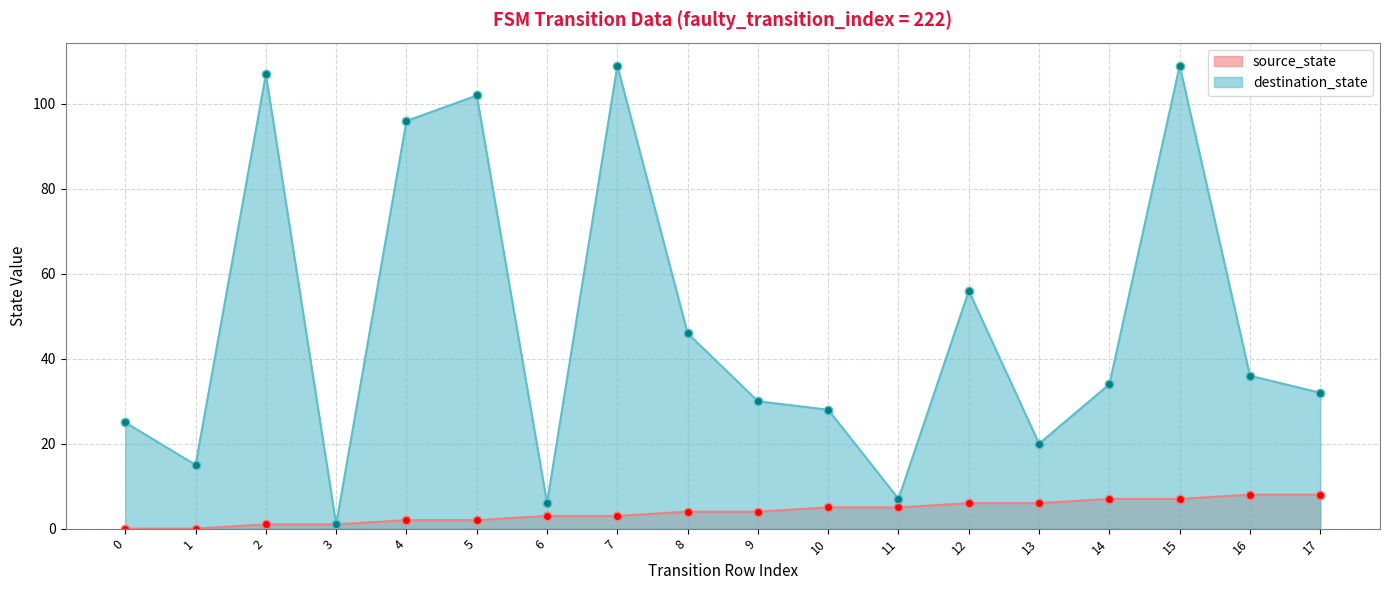

What is the highest value of the source_state series?

8